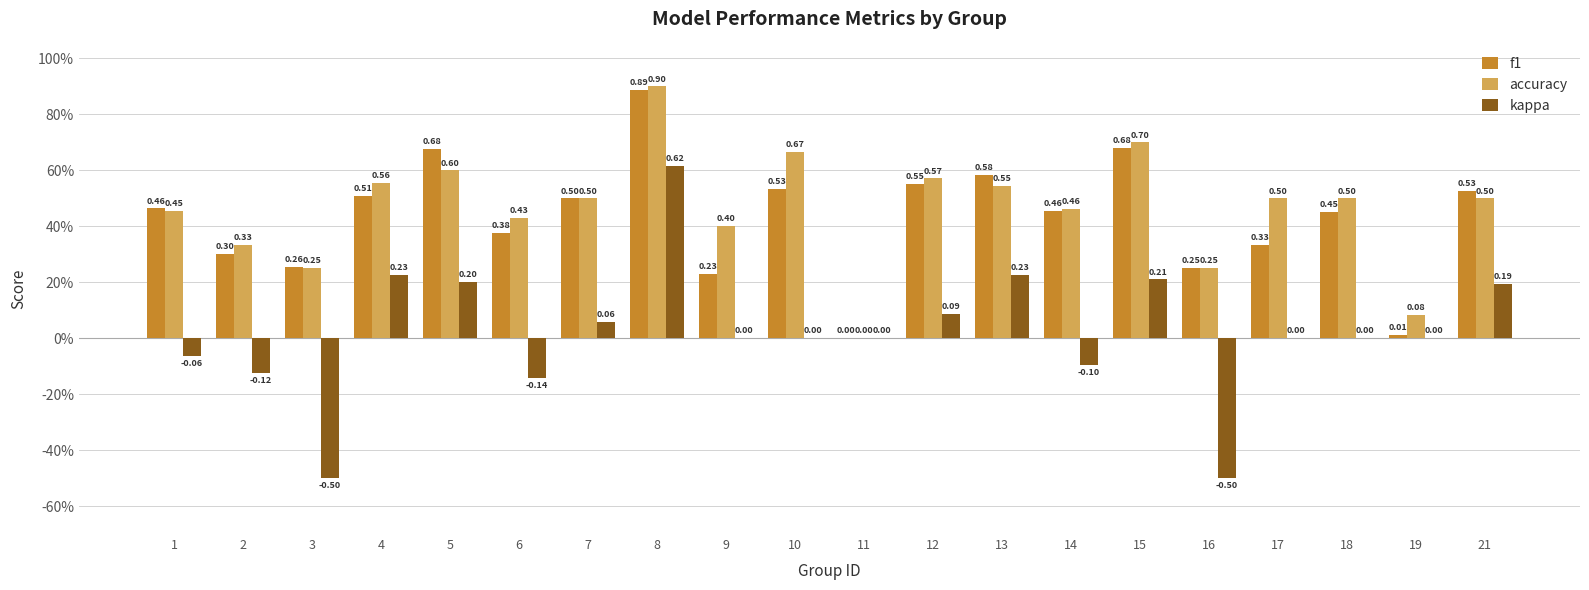

What are all the series names shown in the legend?

f1, accuracy, kappa